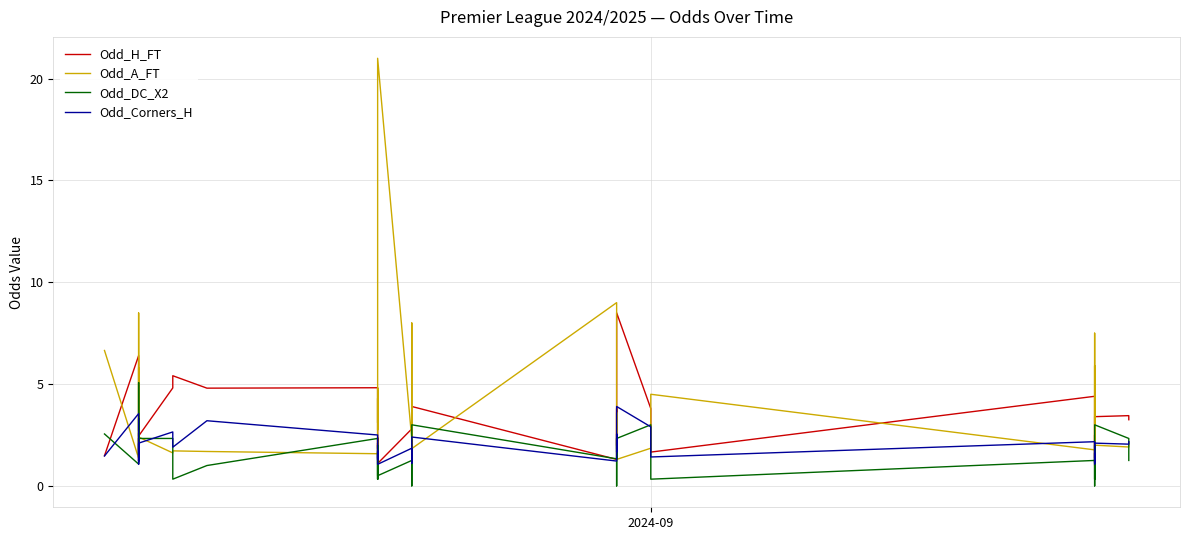

True or false: Odd_A_FT has more than 1 points higher than both neighbors.

True